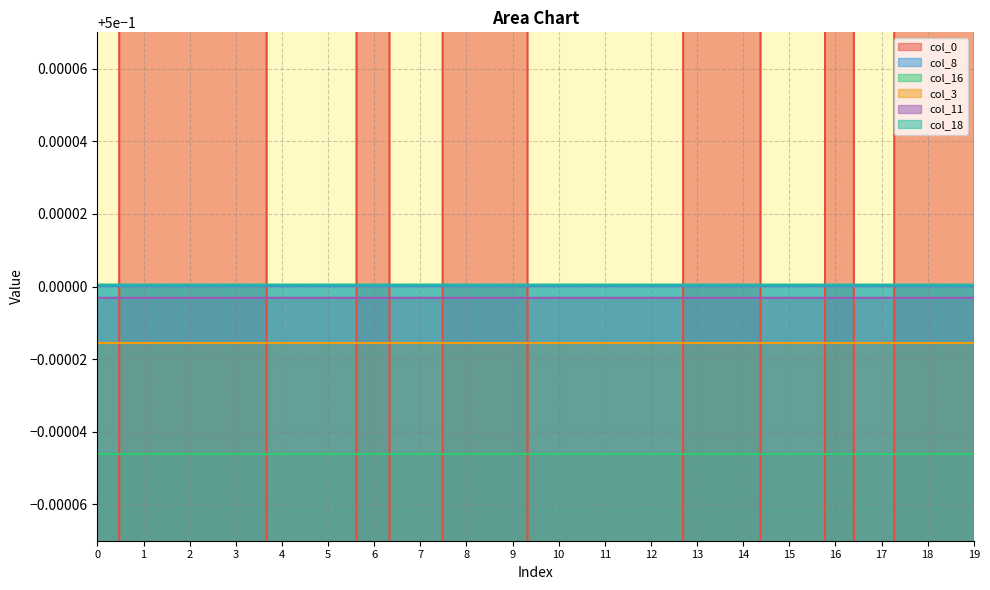

How many categories are shown in the chart?

20